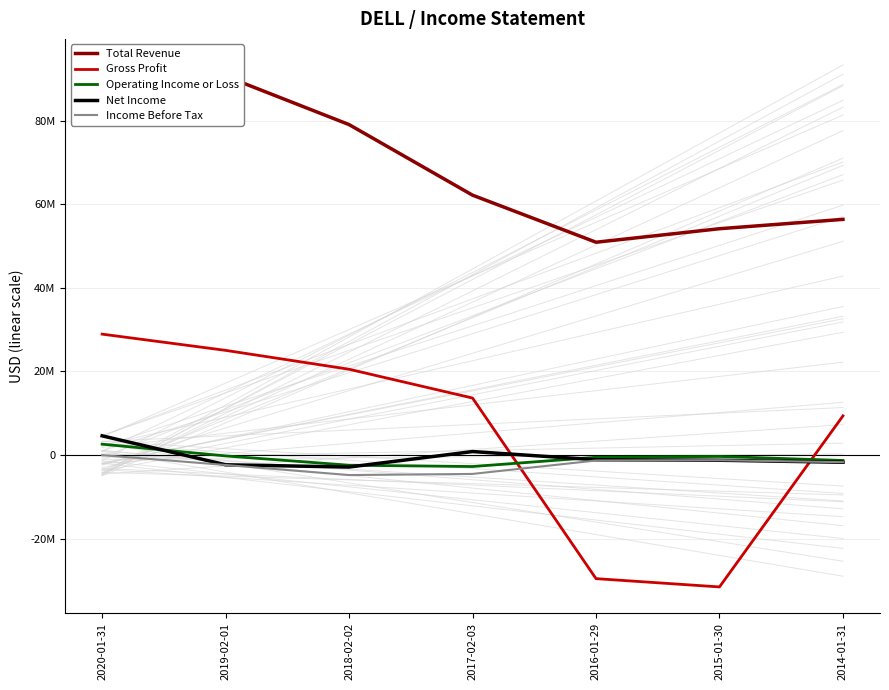

What is the sum of all Total Revenue values?

485409000